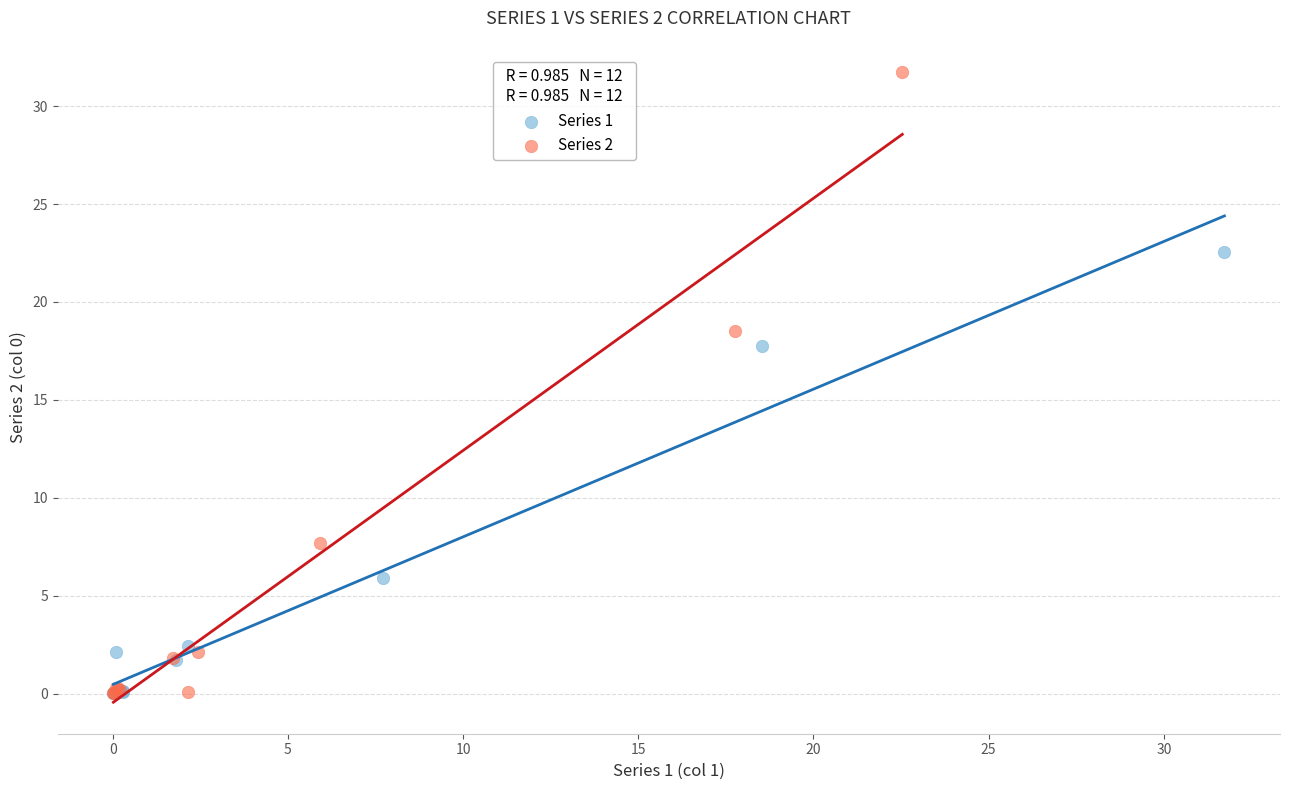

Which series has the largest Y range (max minus min)?

Series 2